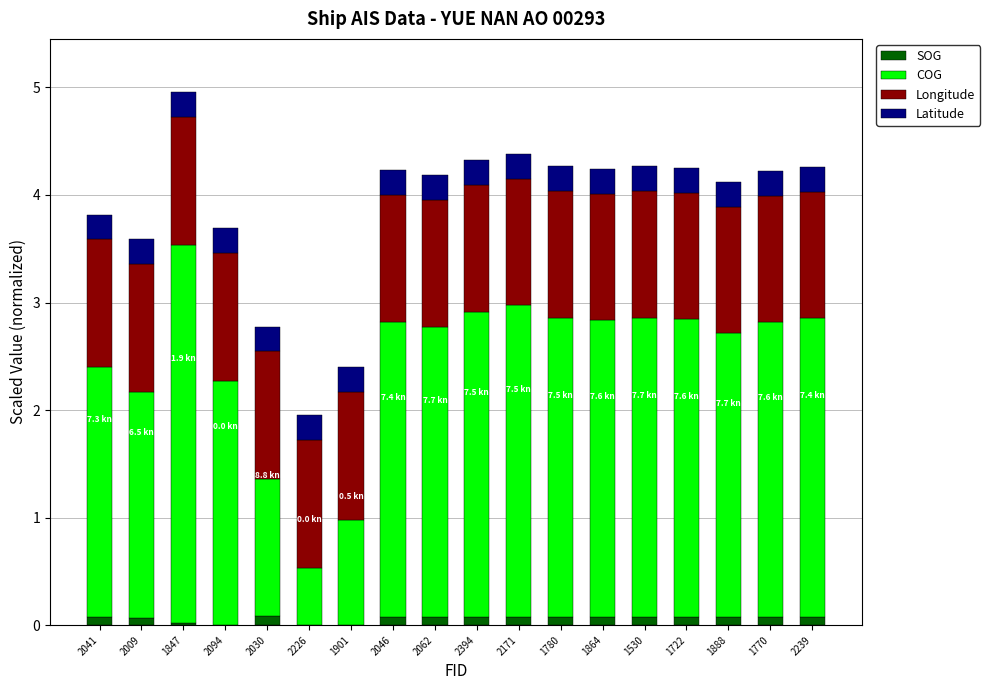

True or false: SOG has a value of 0.1 at 2239.

True